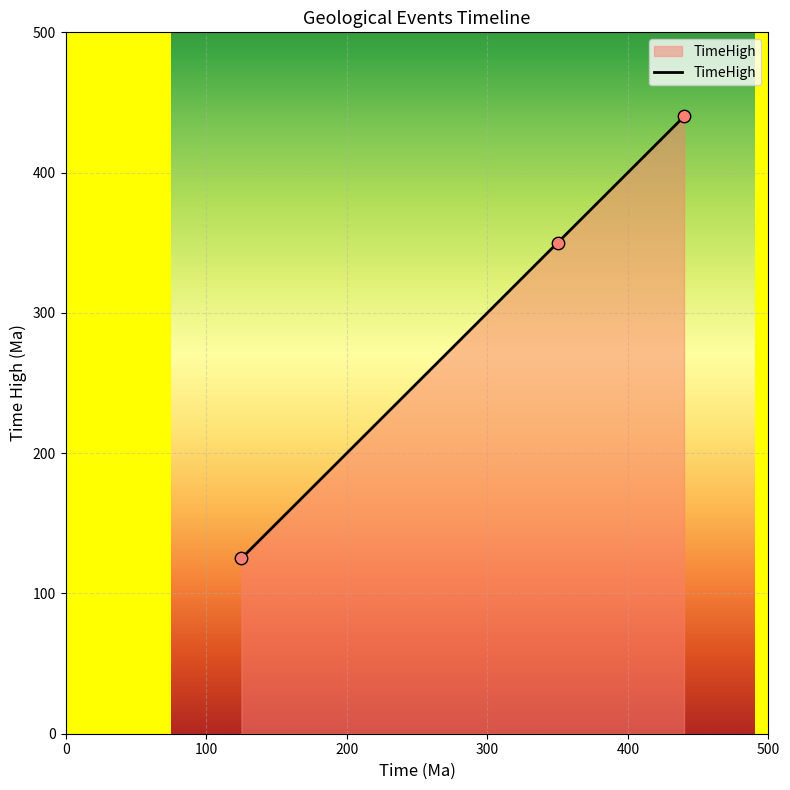

What is the difference between the maximum and minimum values?

315